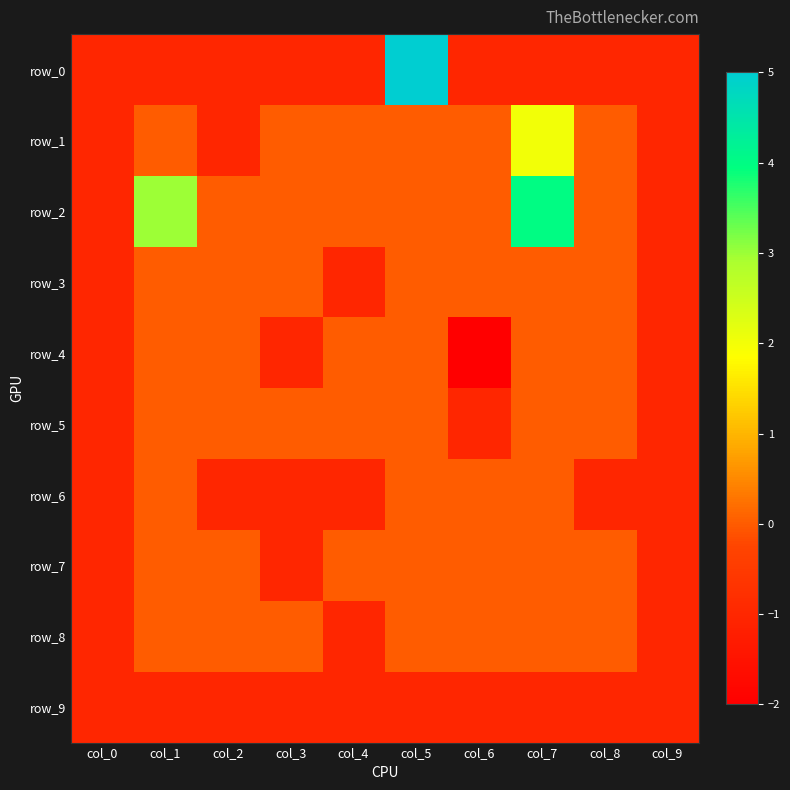

What is the difference between the row_5 values at col_0 and col_1?

1